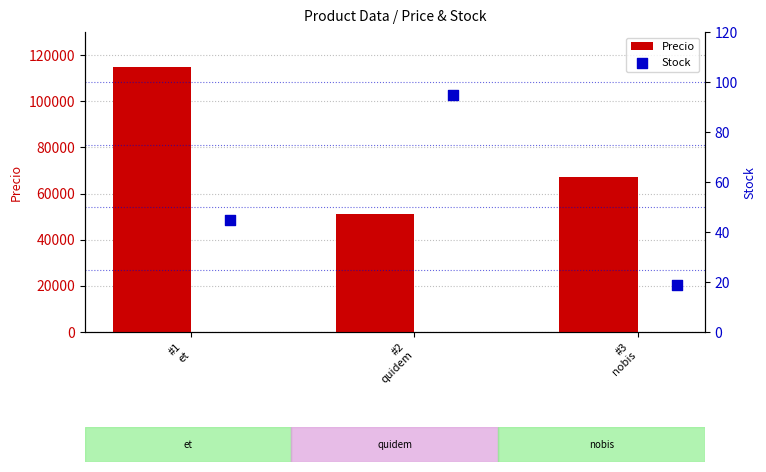

Which series has the largest total across all categories?

Precio